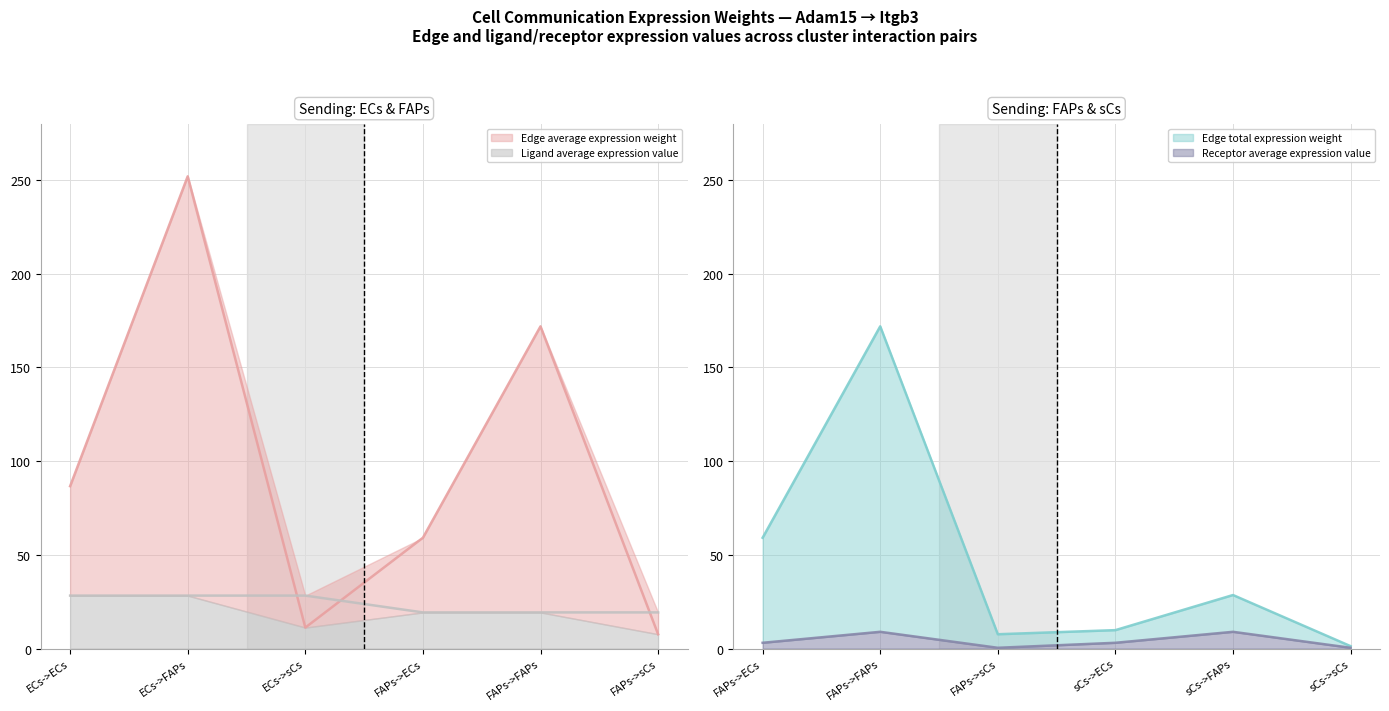

What position from the left is ECs->FAPs?

2